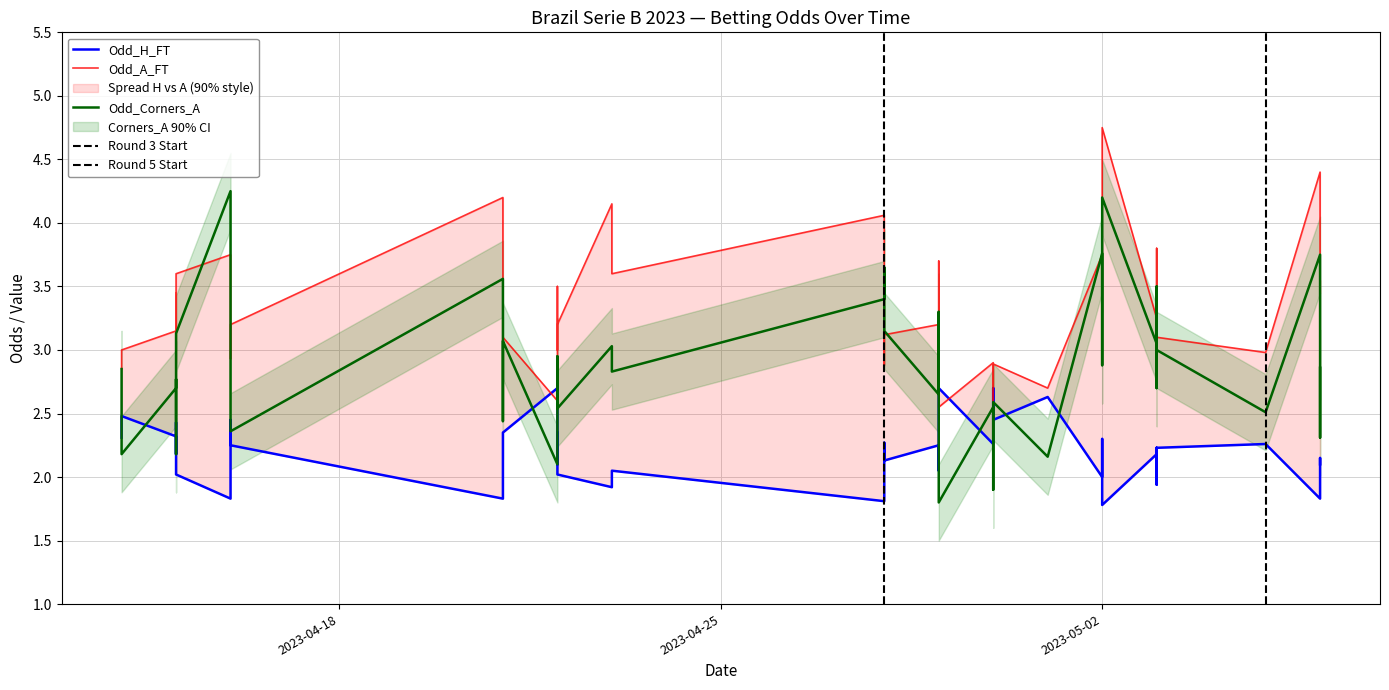

How many interior local peaks does the Odd_A_FT series have?

13